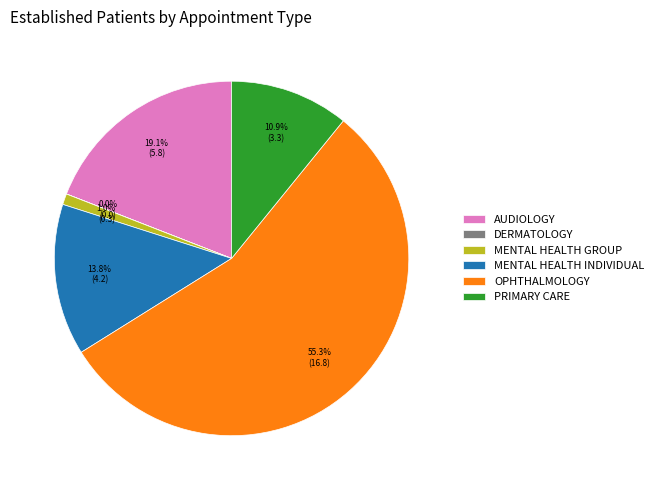

What percentage is the MENTAL HEALTH INDIVIDUAL slice, to the nearest percent?

14%